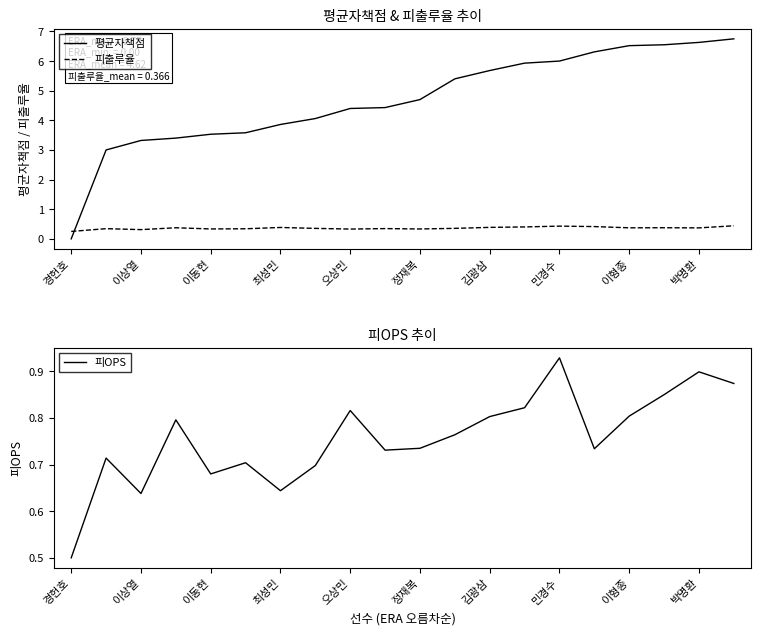

What is the highest value of the 피출루율 series?

0.4